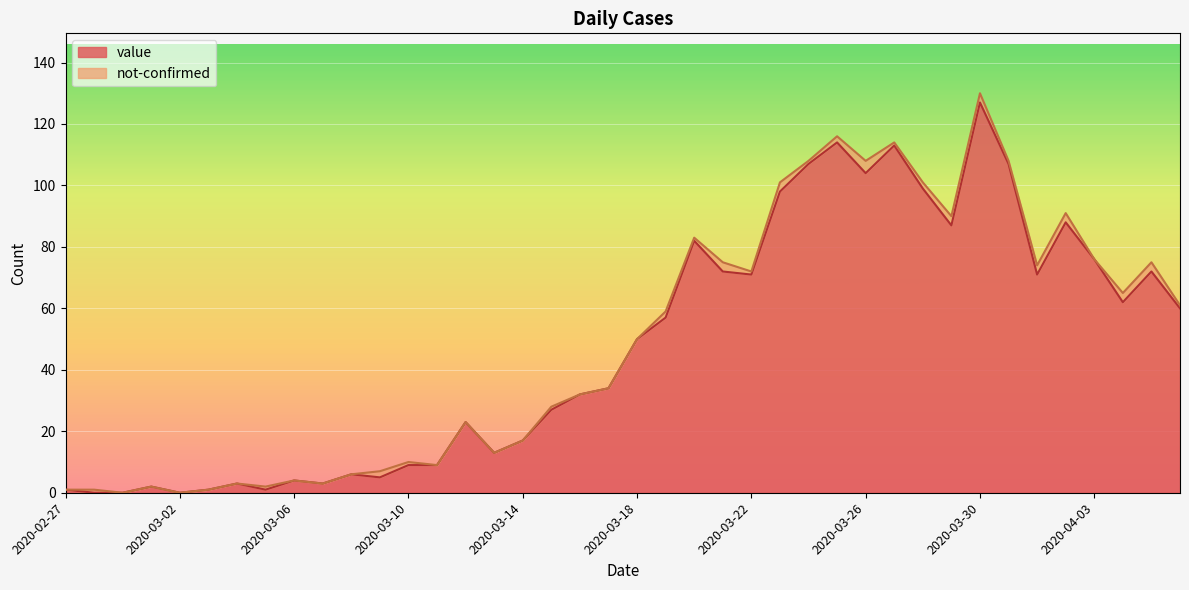

What is the sum of all values?

1907